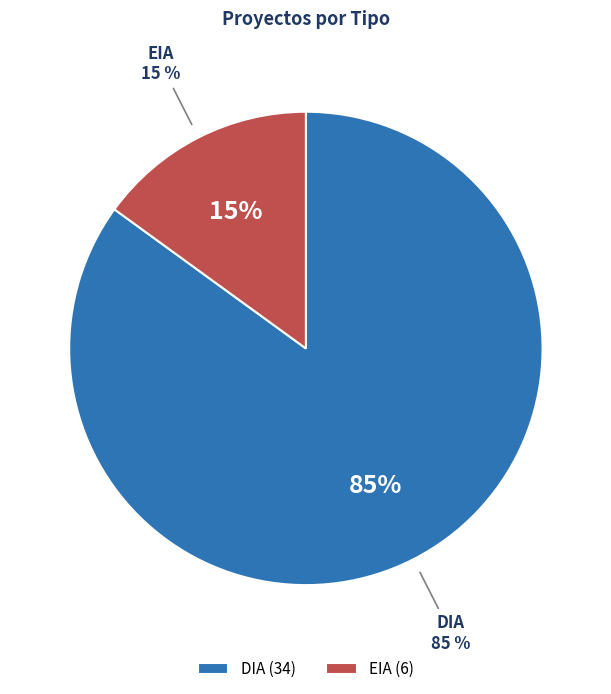

What is the majority slice?

DIA